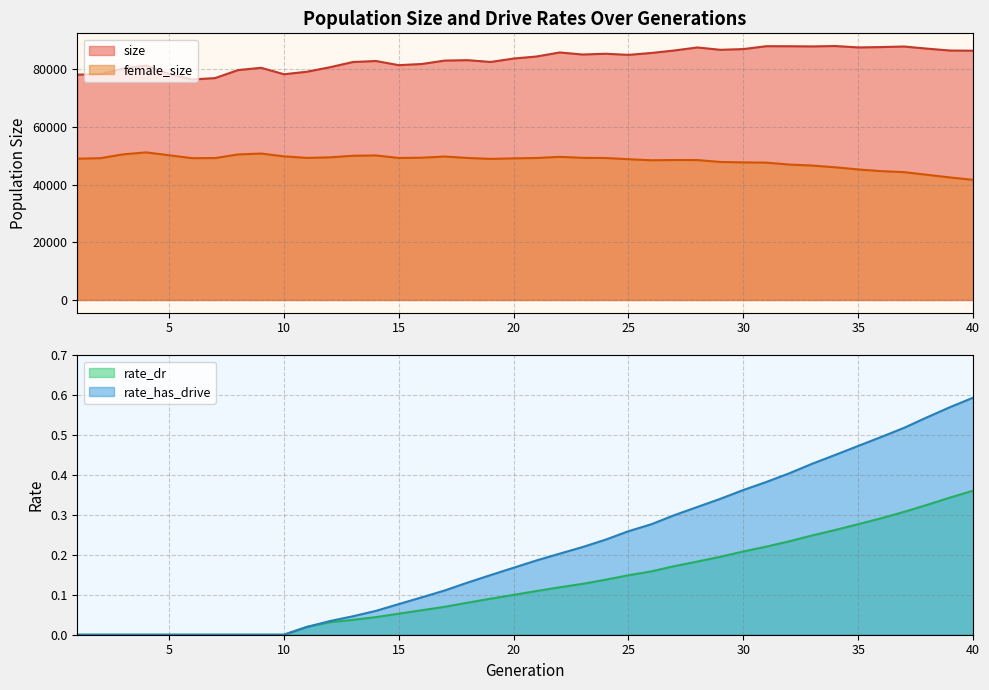

What is the average value of the rate_dr series?

0.1